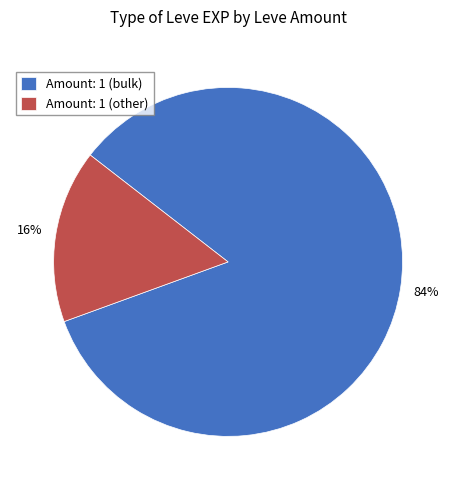

Does Amount: 1 (other) account for over 50% of the chart?

No